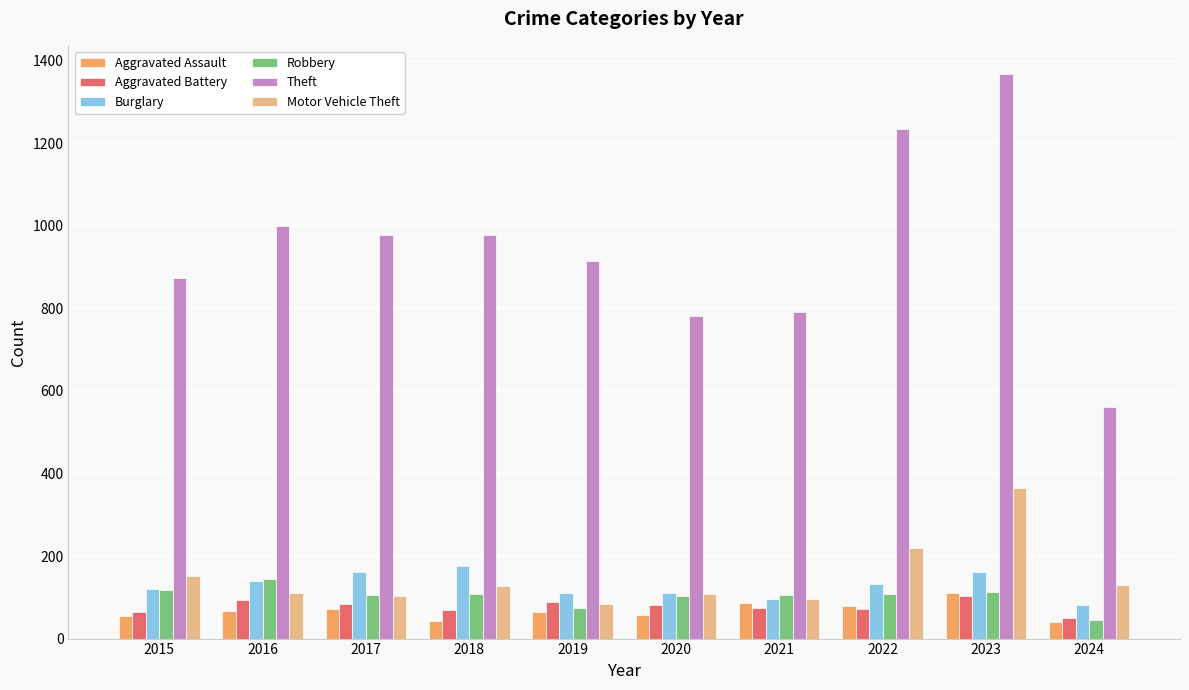

What is the average value of the Burglary series?

129